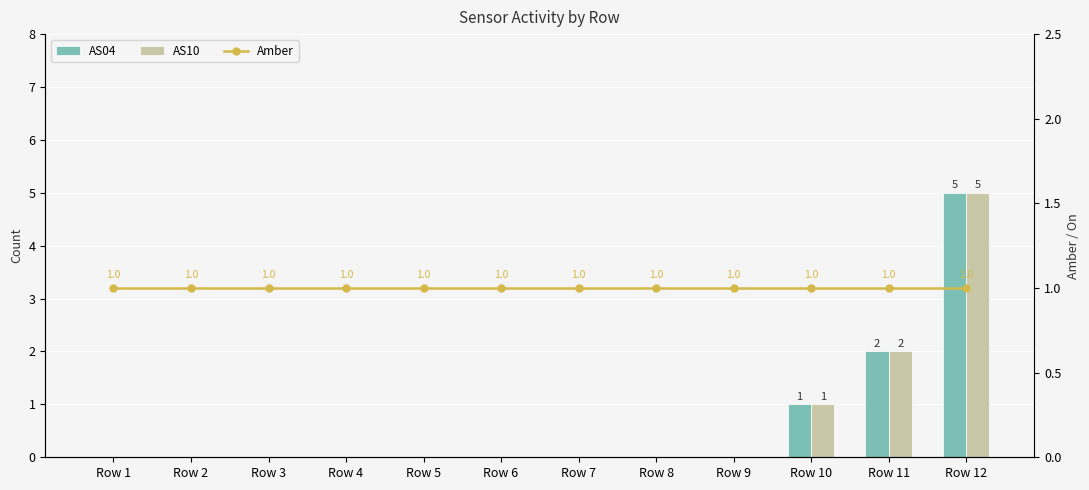

What is the sum of all Amber values?

12